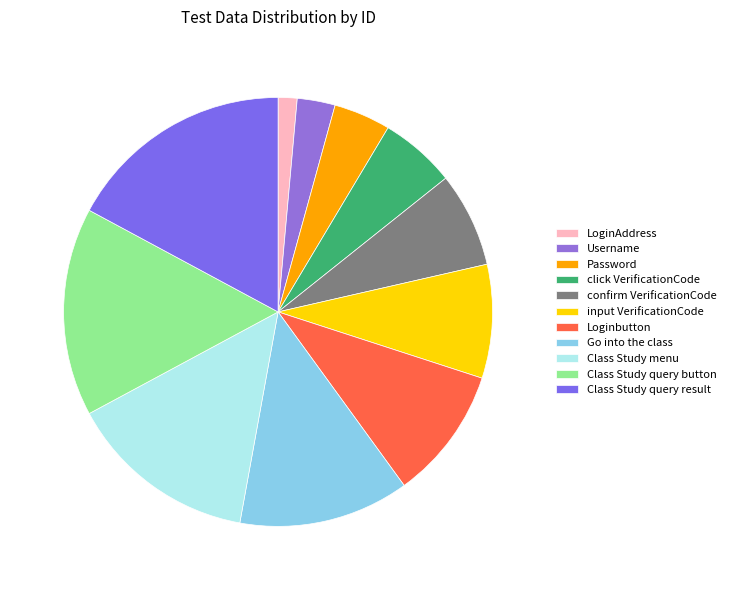

Count the number of slices in the pie.

11